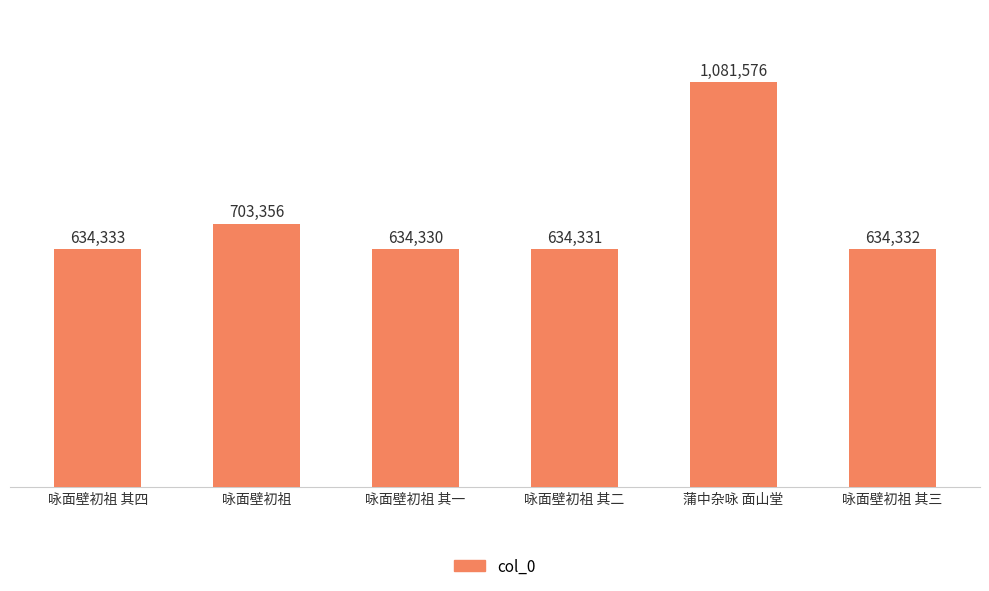

What is the minimum value shown in the chart?

634330